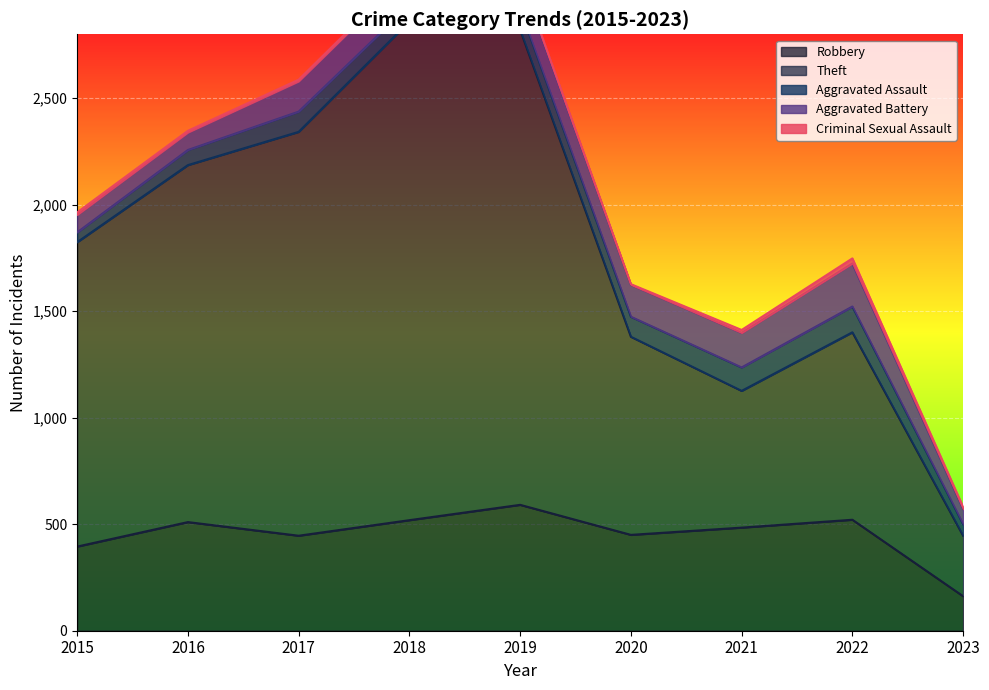

In Robbery, how many points are higher than both neighbors (excluding endpoints)?

3